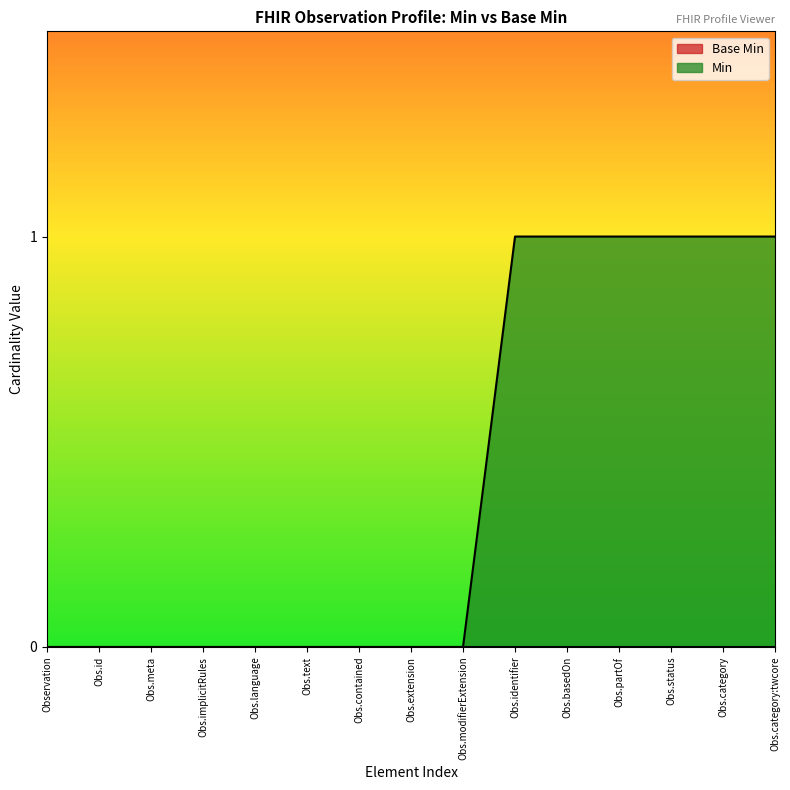

How many values are between 0 and 1?

15